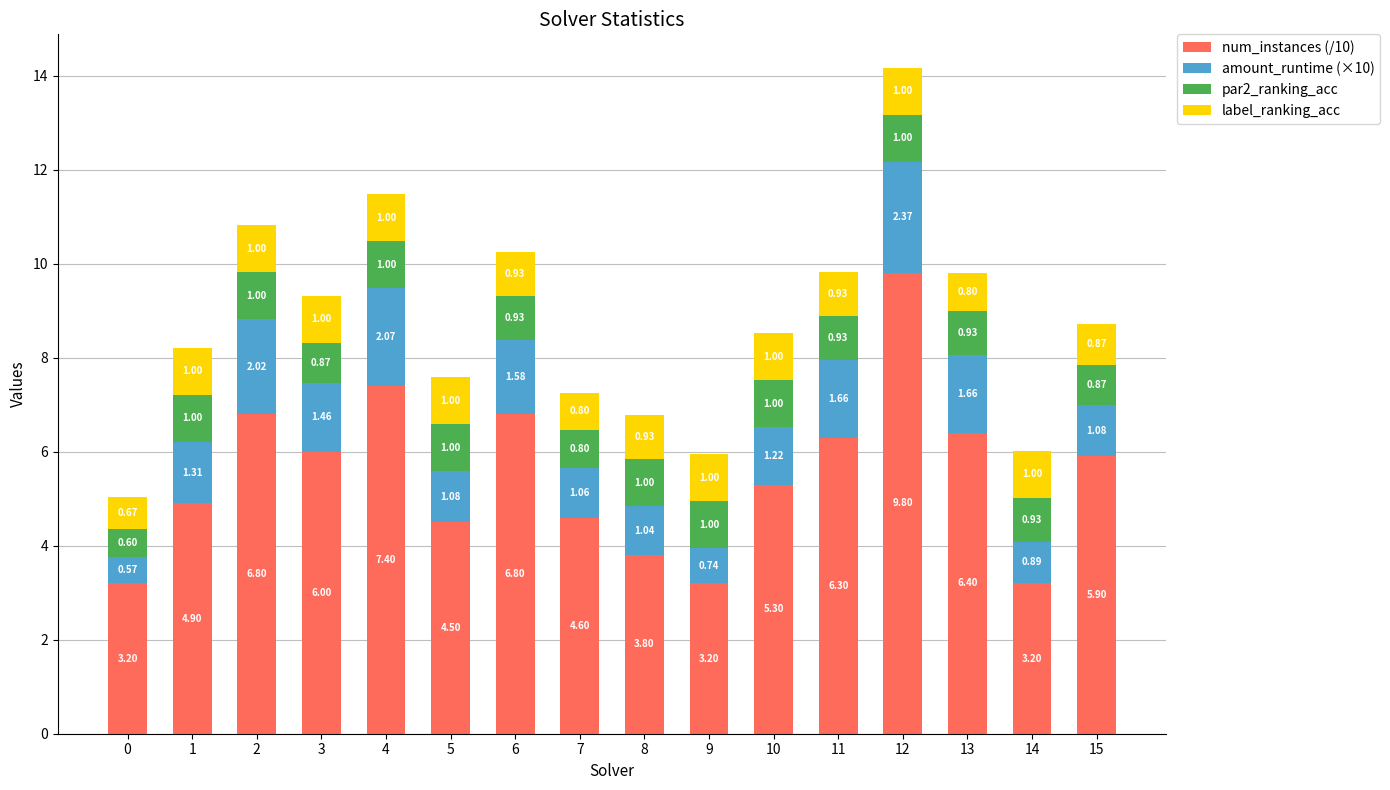

At which category is the sum across all series the highest?

12